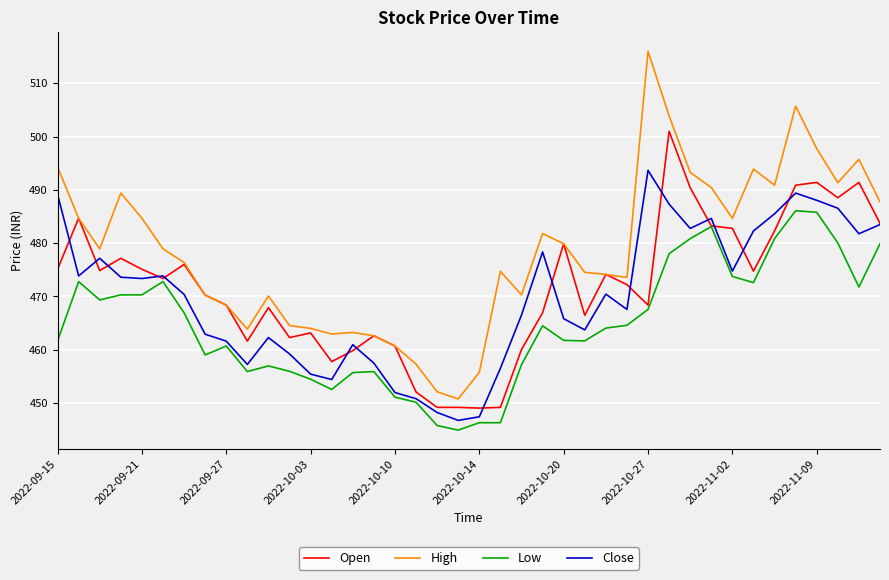

Which series has the largest total across all categories?

High